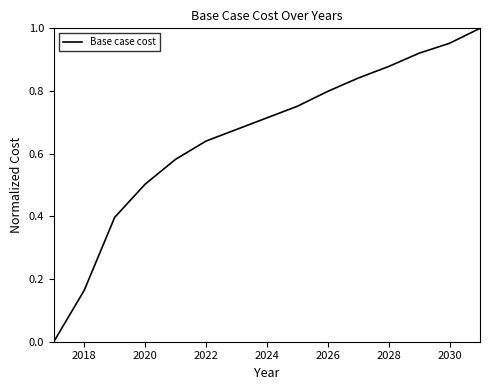

What is the sum of all values?

9.8